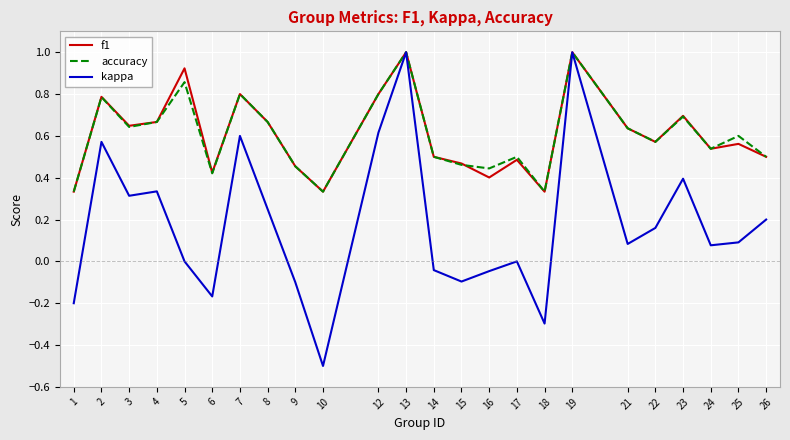

Is it true that kappa equals 0.3 at 4?

True